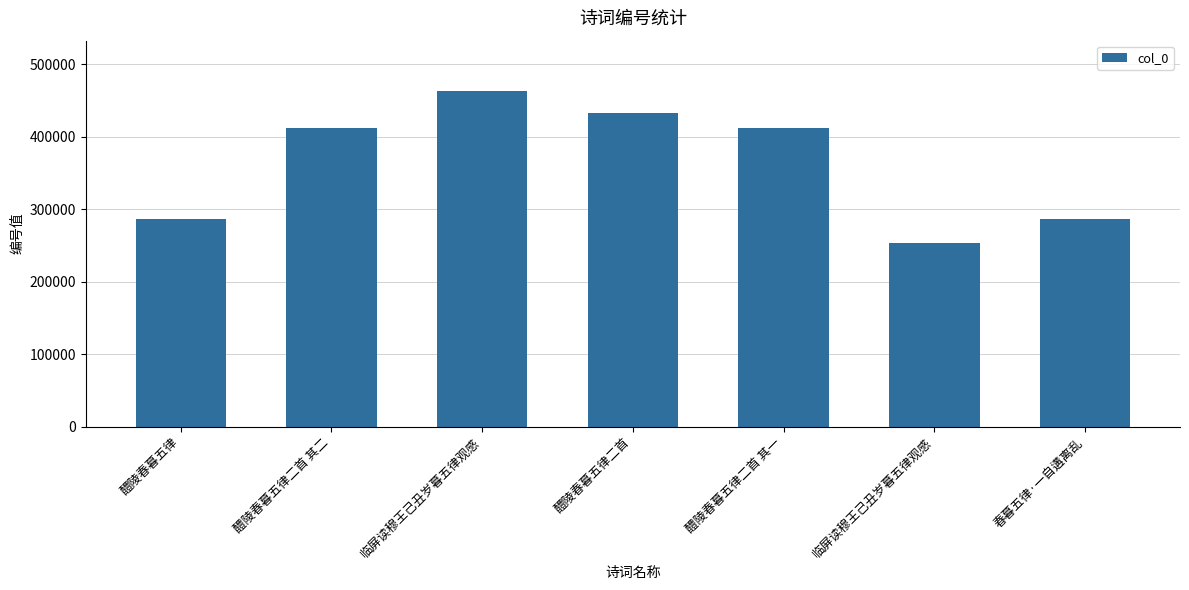

What is the sum of the values at 临屏读穆王己丑岁暮五律观感 and 醴陵春暮五律?

749792